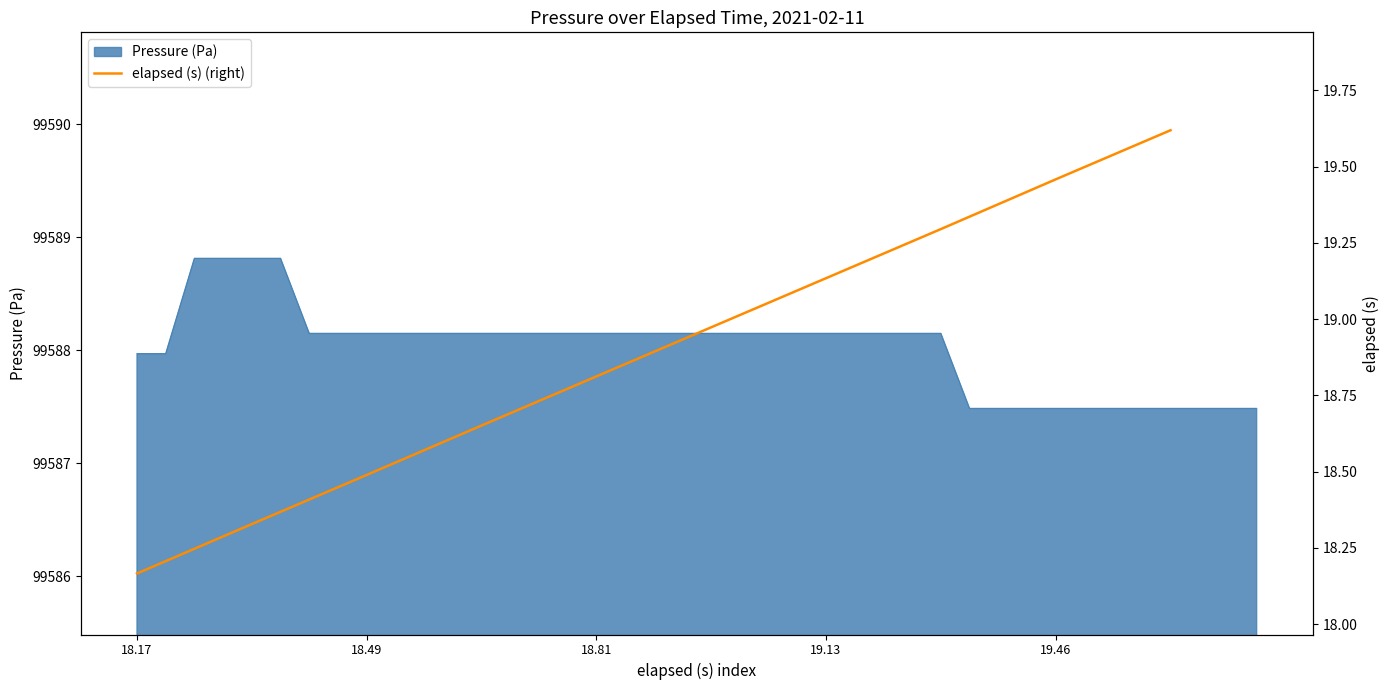

How many data points does each series have?

10